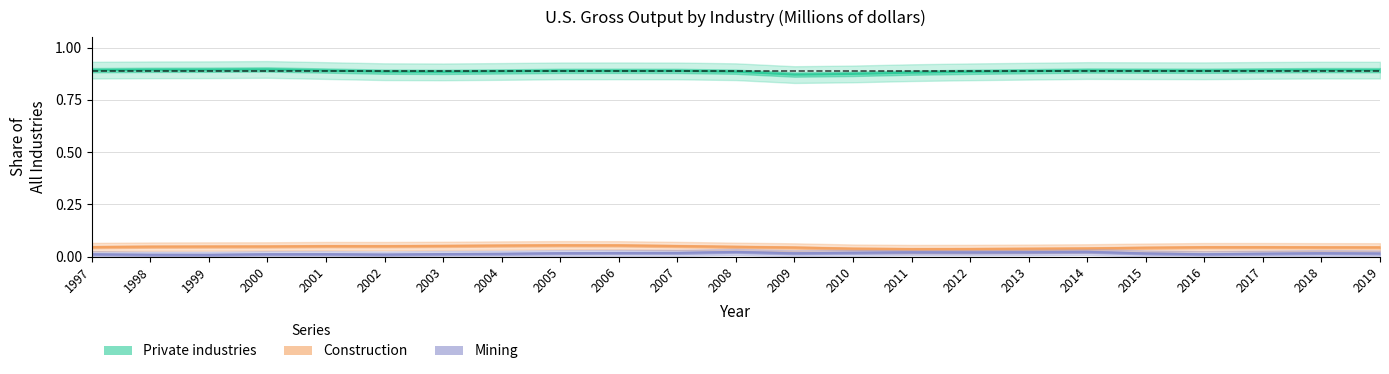

True or false: Private industries and Construction intersect in this chart.

False